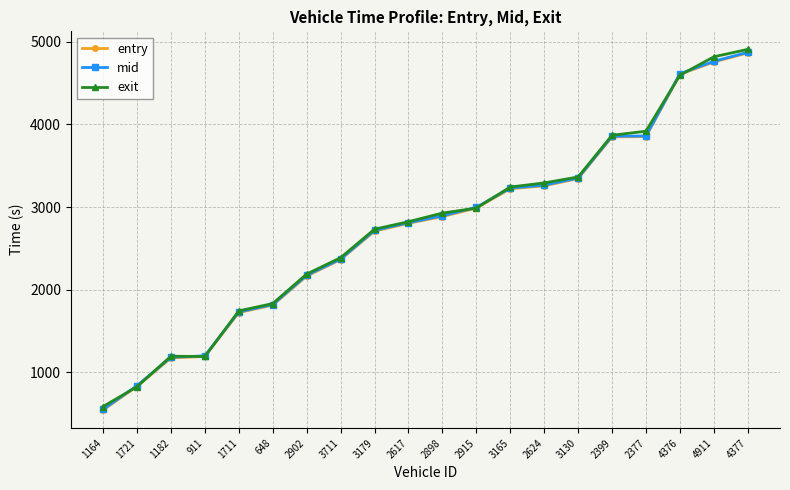

Is this an area chart (filled region under the line)?

No